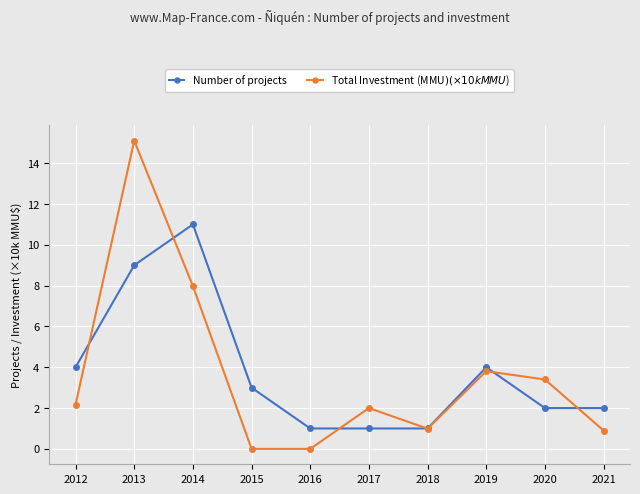

List the series in order of their peak value, highest first.

Total Investment (MMU$) (×10k MMU$), Number of projects